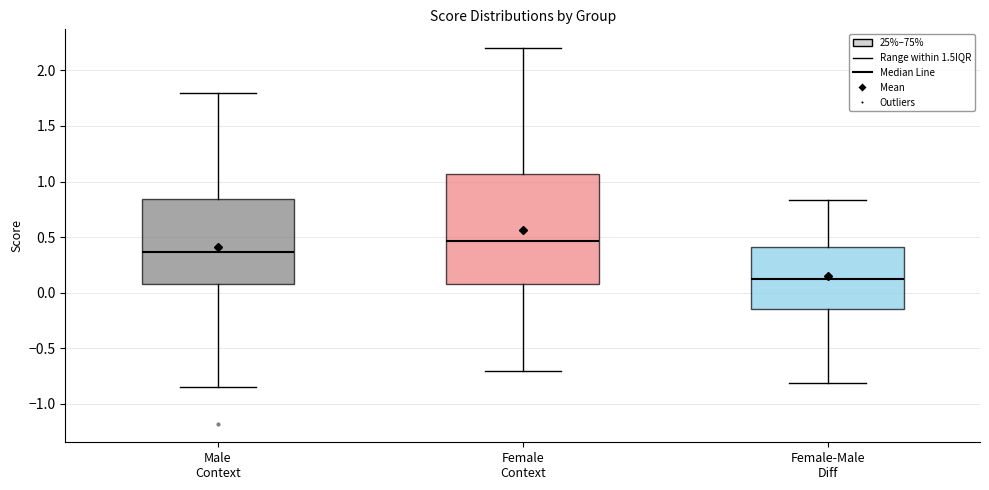

Comparing the boxes themselves (not the whiskers), which one is the tallest?

Female Context